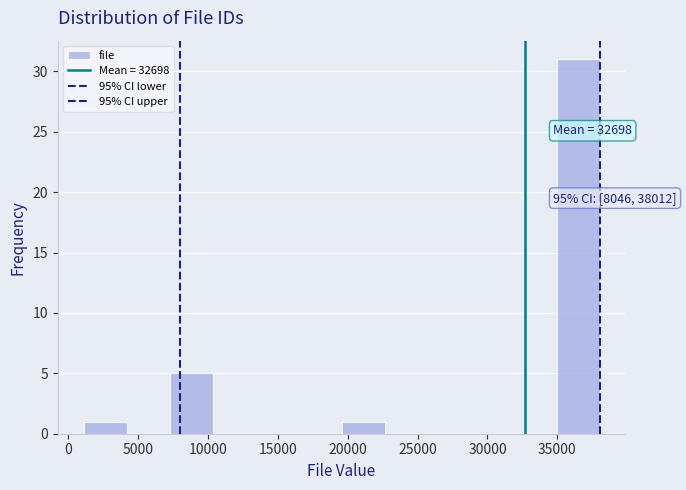

Over which range of the x-axis is the bar tallest?

35000 to 38000